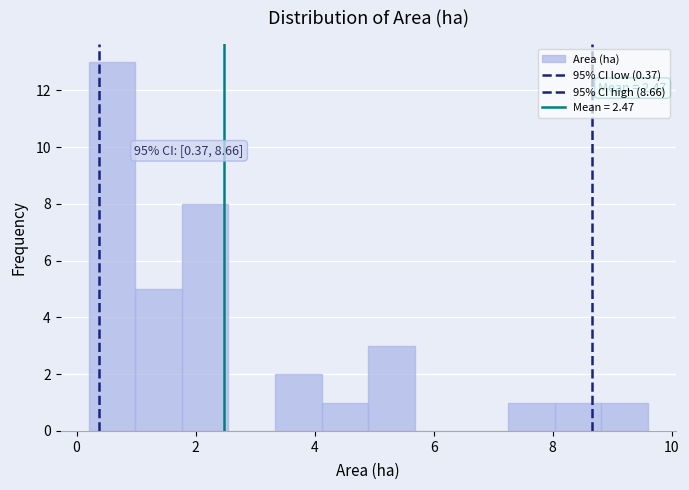

Read against the x-axis, roughly where is the centre of the tallest bar?

0.6